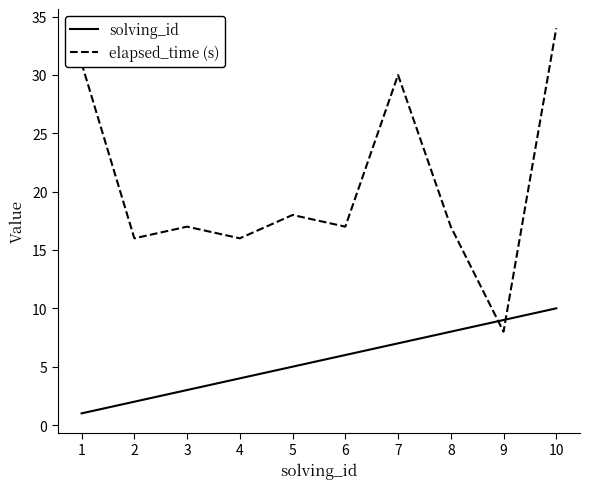

Is it true that solving_id equals 1 at 1?

True